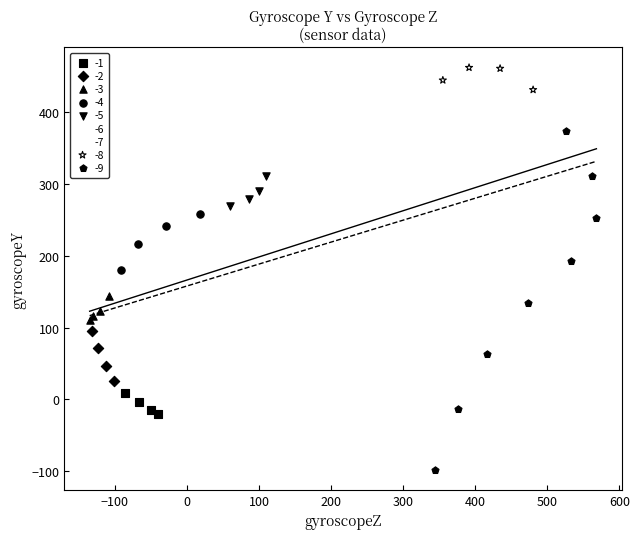

What are all the series names shown in the legend?

-1, -2, -3, -4, -5, -6, -7, -8, -9